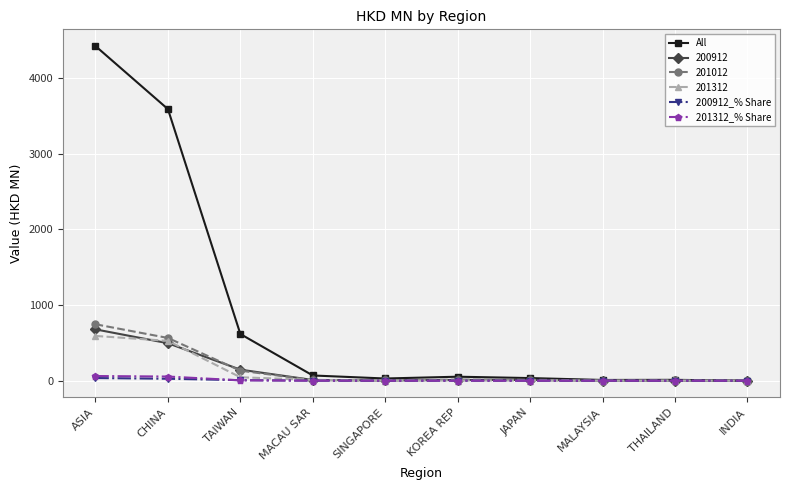

Which series has the widest spread of values?

All